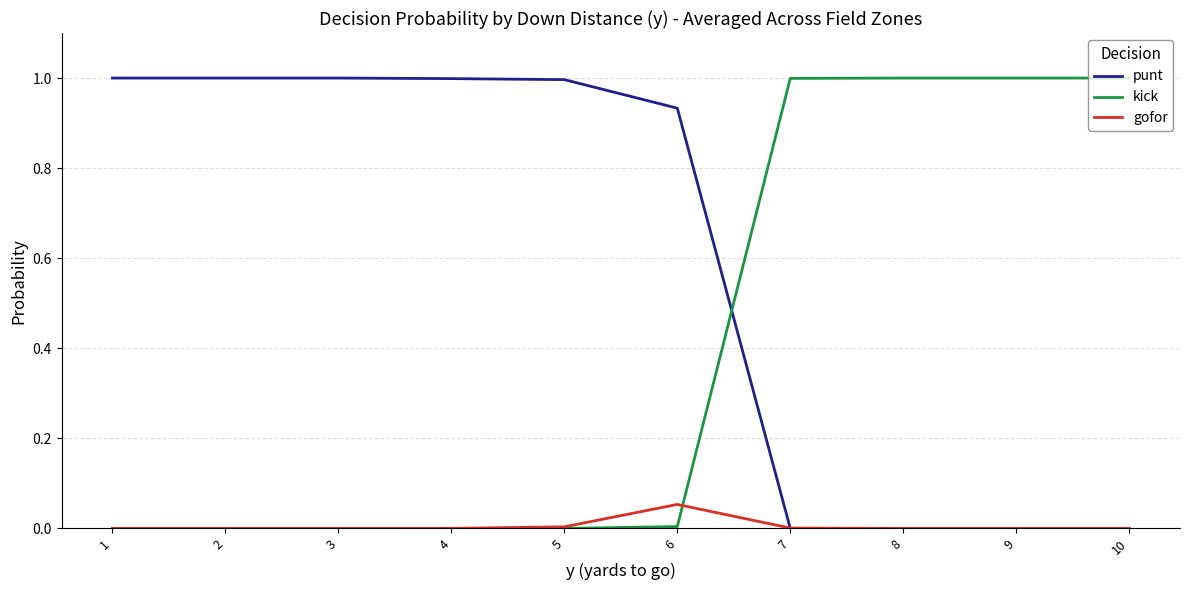

List the series in order of their overall mean, lowest first.

gofor, kick, punt